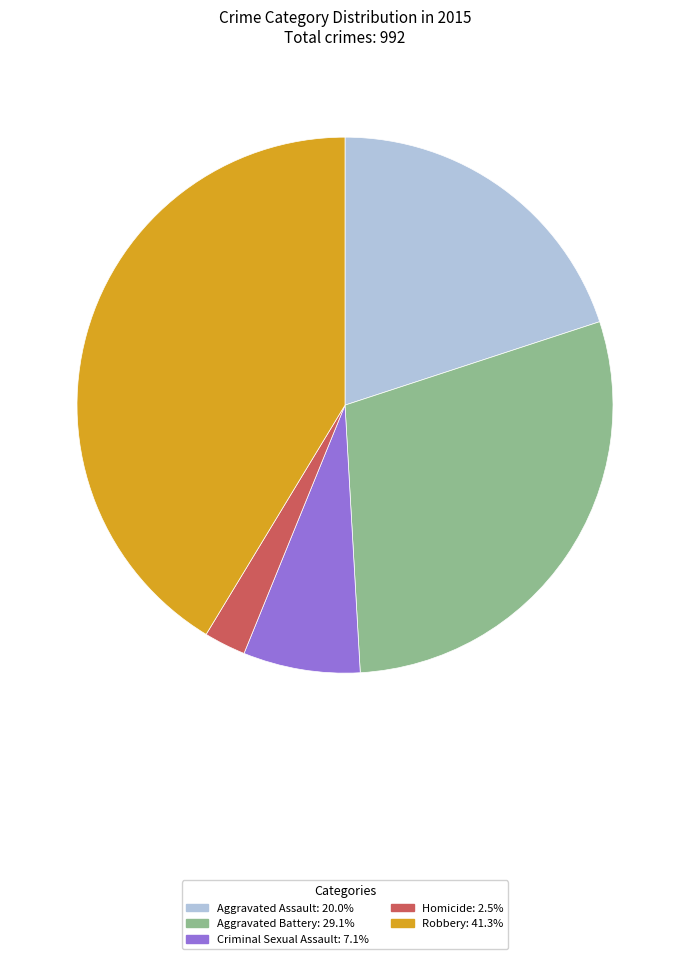

Is there any slice that represents more than half of the pie?

No